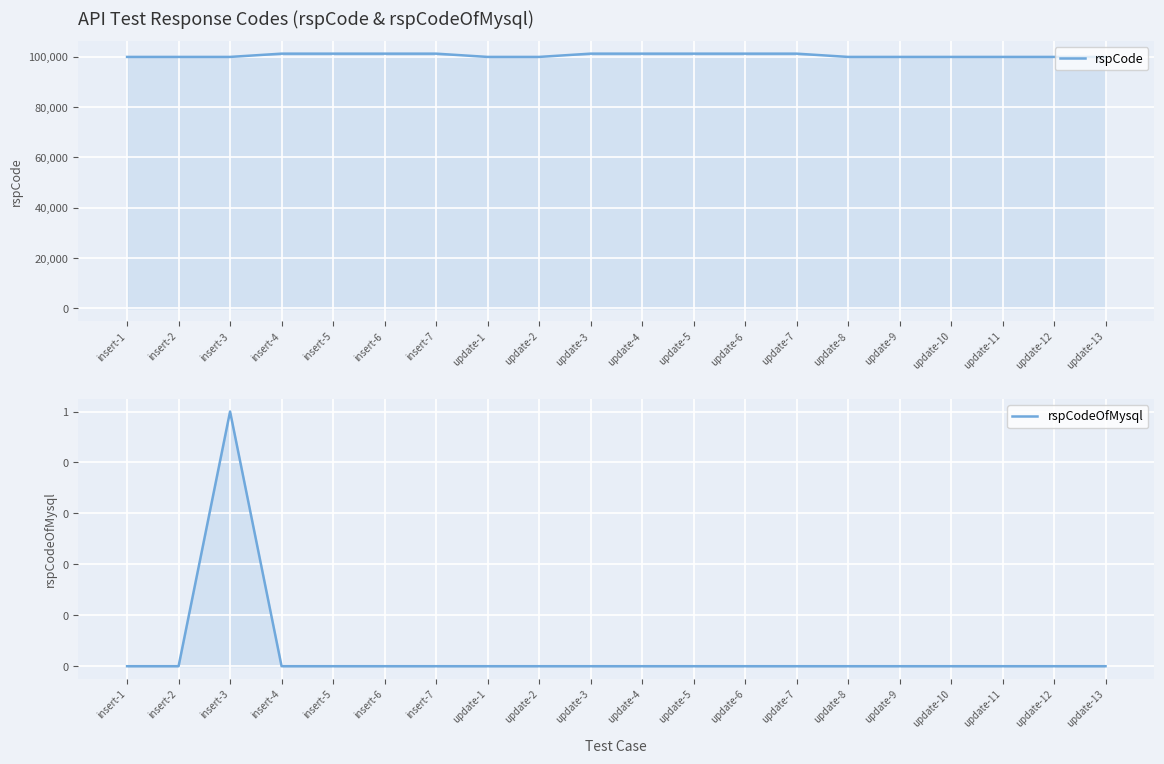

Reading left to right, transcribe all the data shown in this chart.

rspCode: 100000	100000	100000	101301	101301	101301	101301	100000	100000	101303	101301	101301	101301	101301	100000	100000	100000	100000	100000	100000
rspCodeOfMysql: 0	0	1	0	0	0	0	0	0	0	0	0	0	0	0	0	0	0	0	0